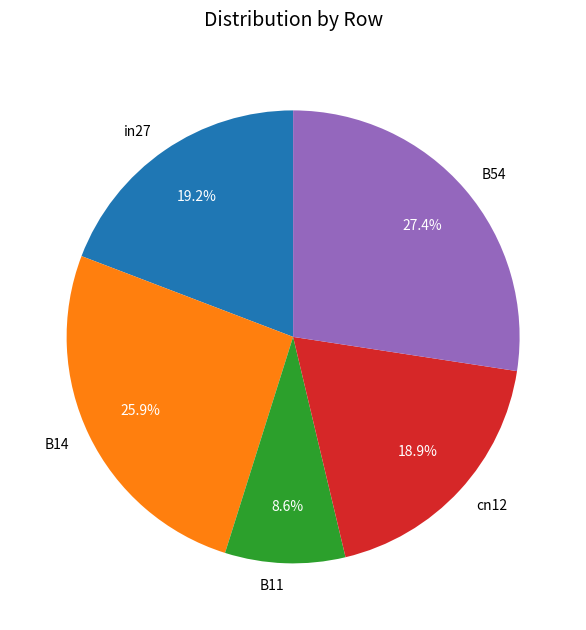

Which has a higher value, B54 or in27?

B54